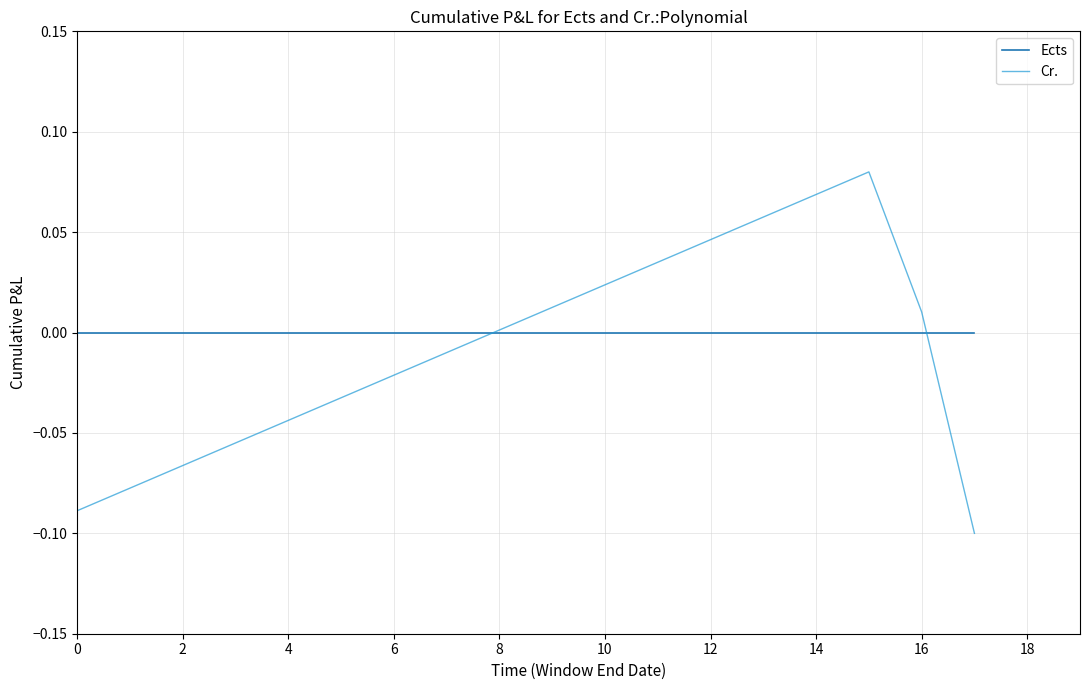

How many intersections are there between Cr. and Ects?

2